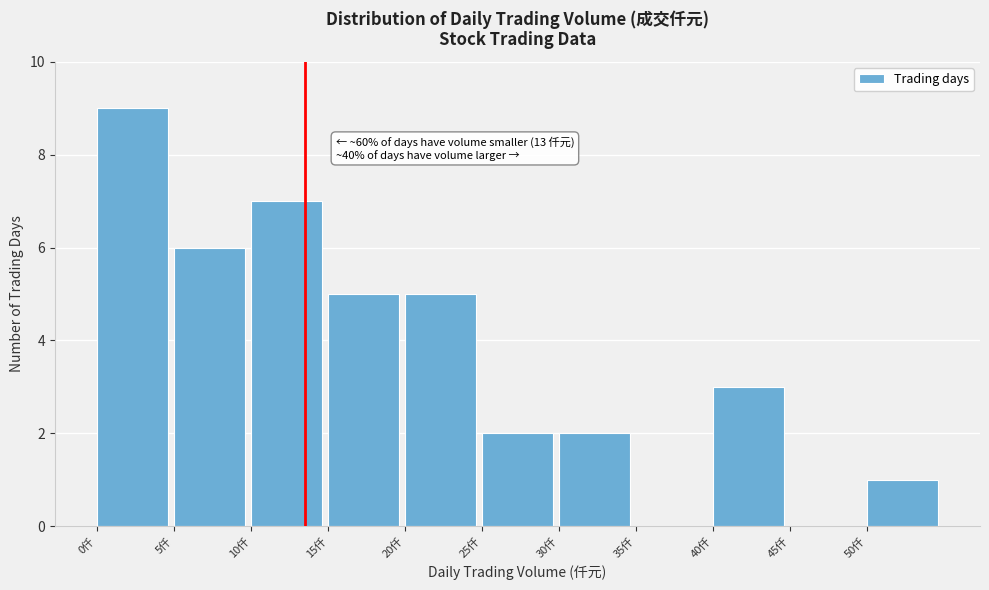

Over which range of the x-axis is the bar tallest?

0 to 5